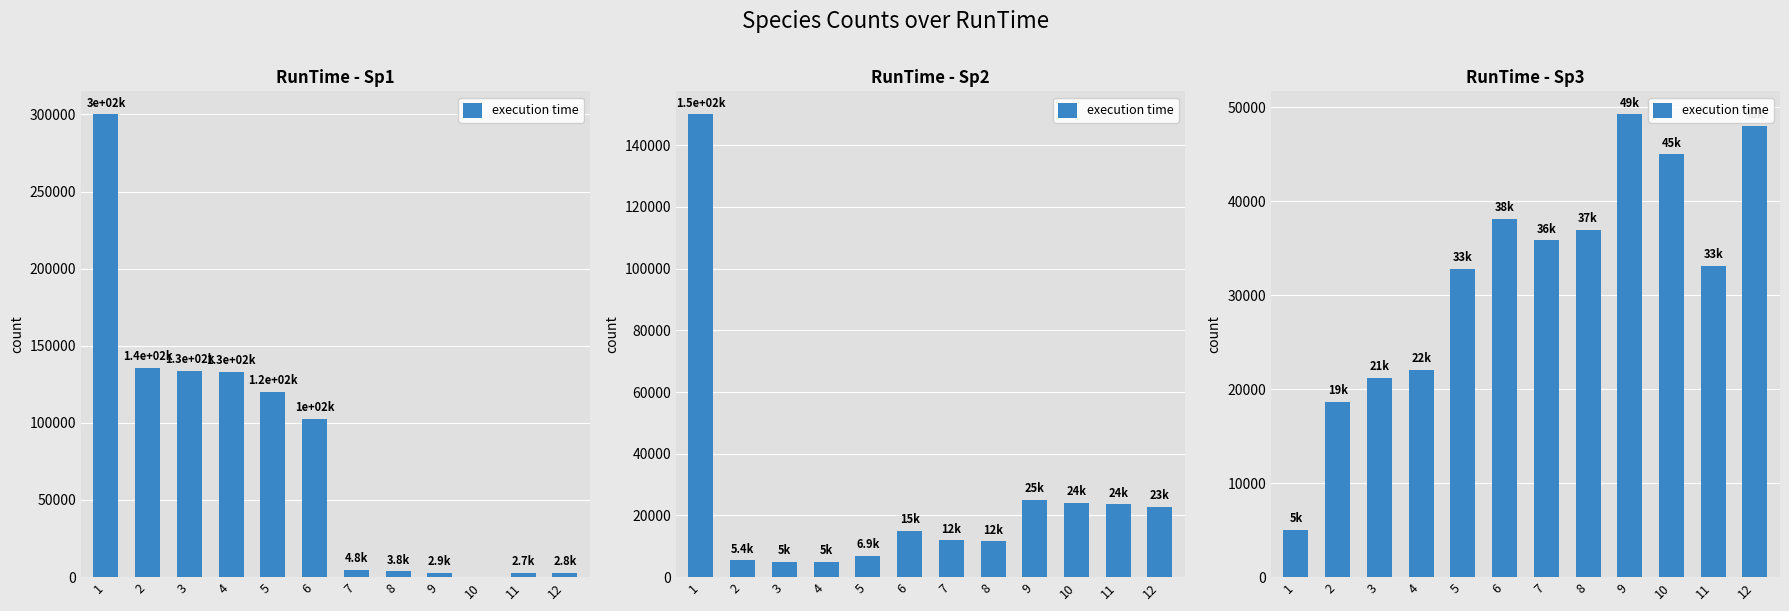

Which category has the highest value across all series?

9